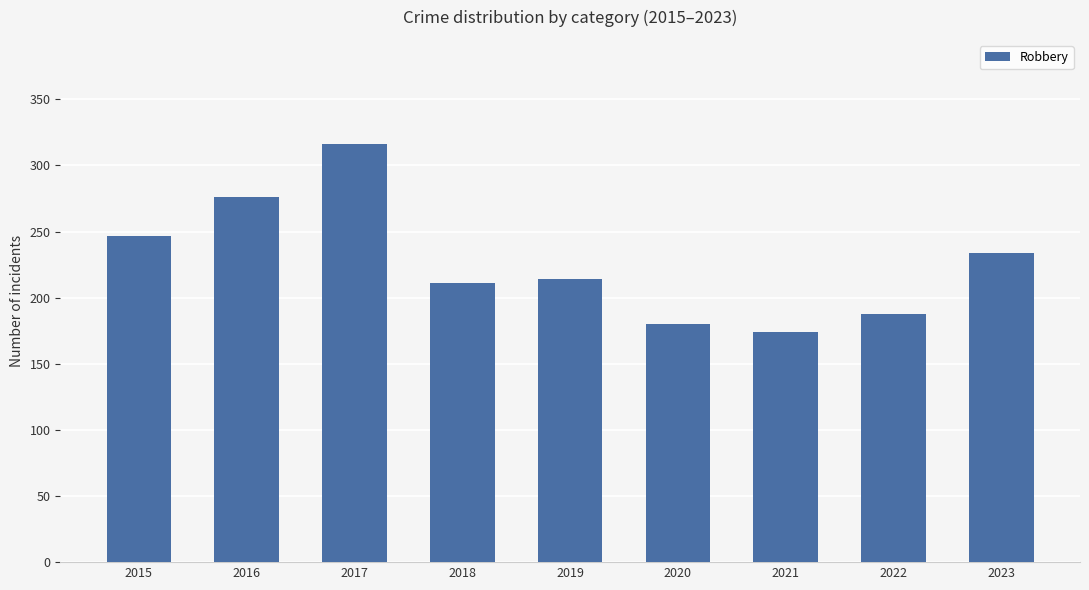

What is the change in value from 2019 to 2021?

-40